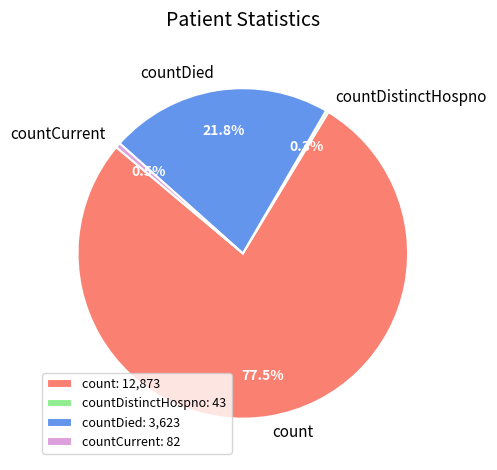

Which slice represents more than half of the pie?

count